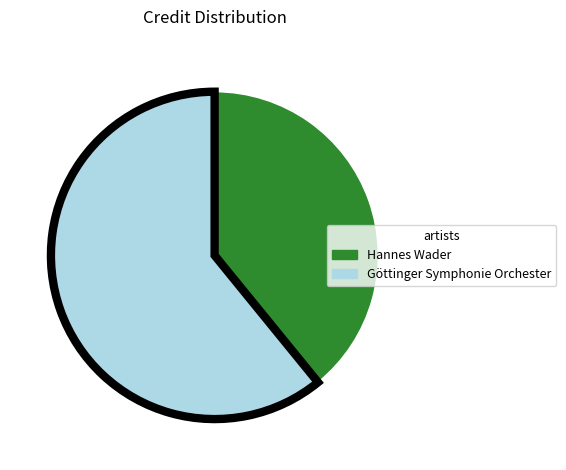

Is the sum of Göttinger Symphonie Orchester and Hannes Wader greater than half?

Yes